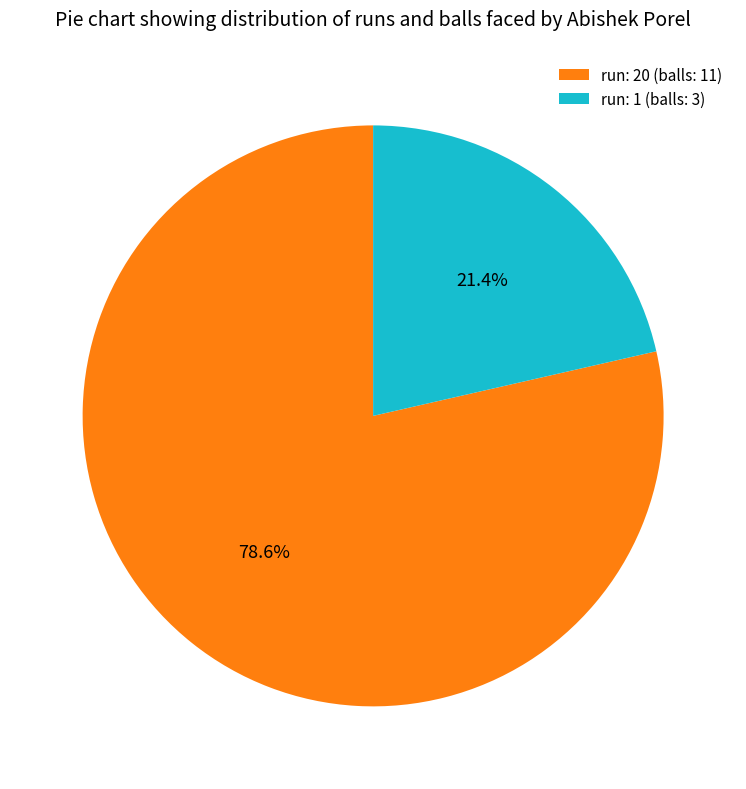

What portion of the pie excludes run: 20 (balls: 11)?

21.4%